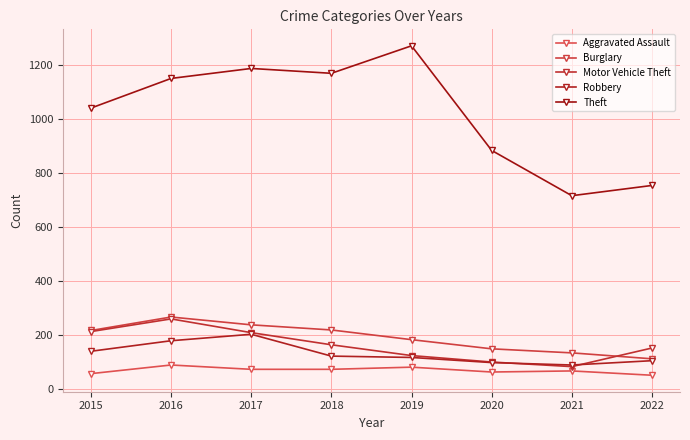

Between 2015 and 2021, which series saw the biggest shift?

Theft